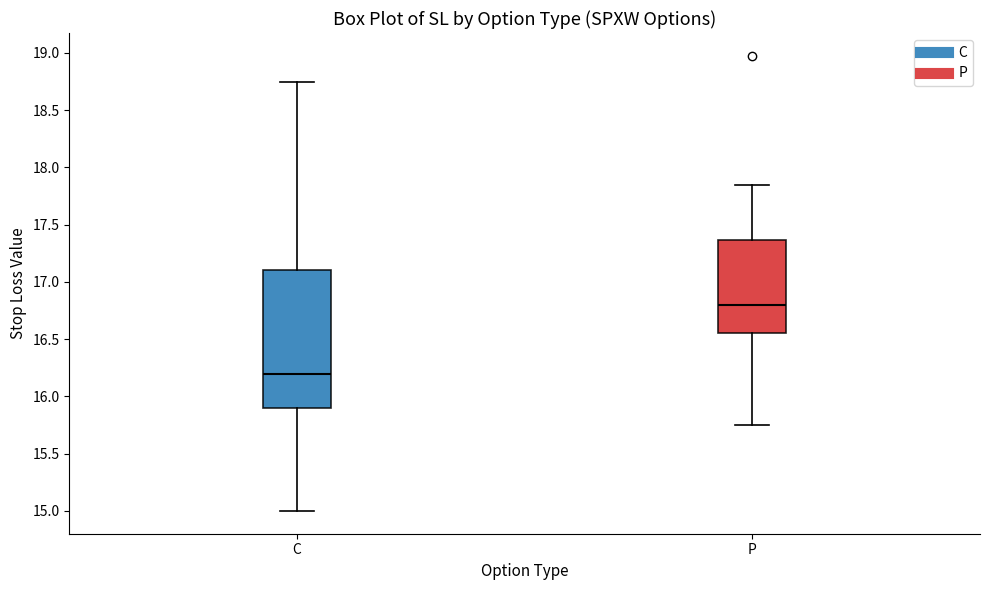

Which box's median line is the lowest?

C